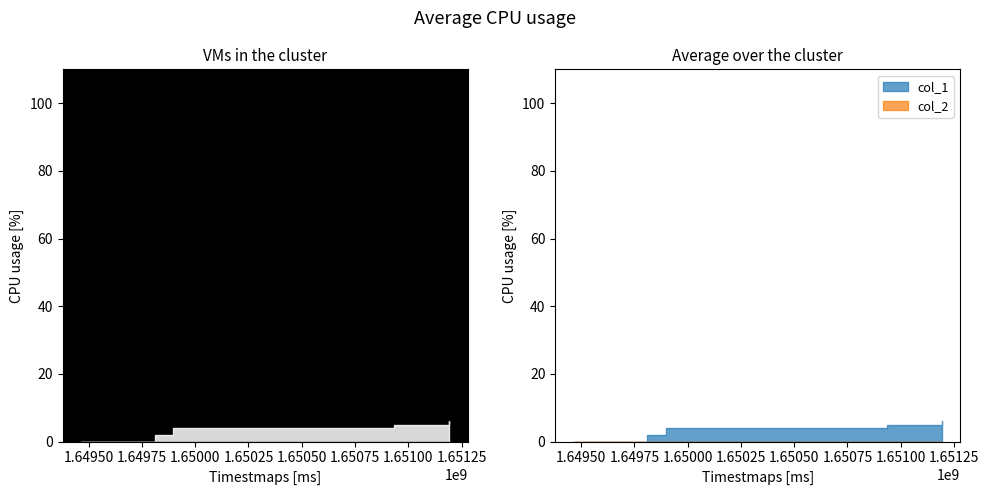

List the series in order of their overall mean, highest first.

col_1, col_2